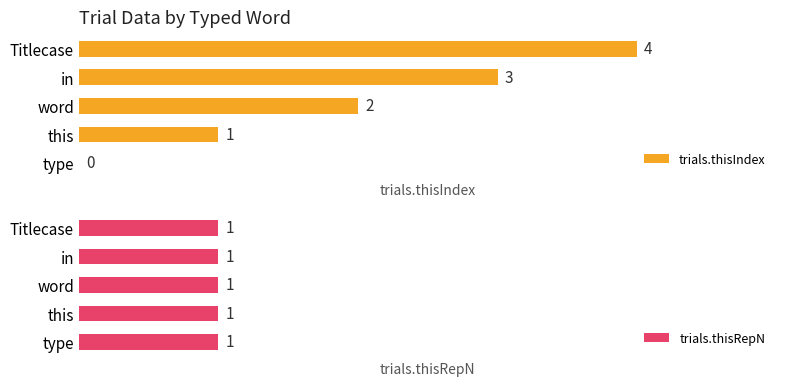

Which category has the highest value in the trials.thisIndex series?

Titlecase